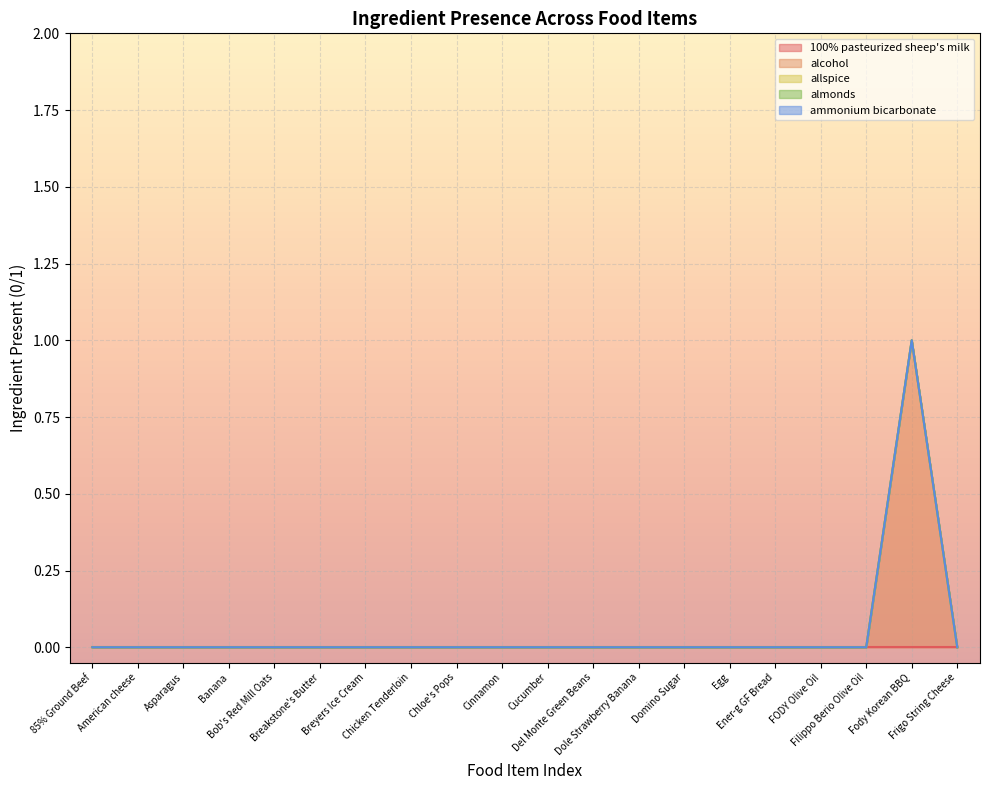

Where is alcohol nearest to the value 0?

85% Ground Beef